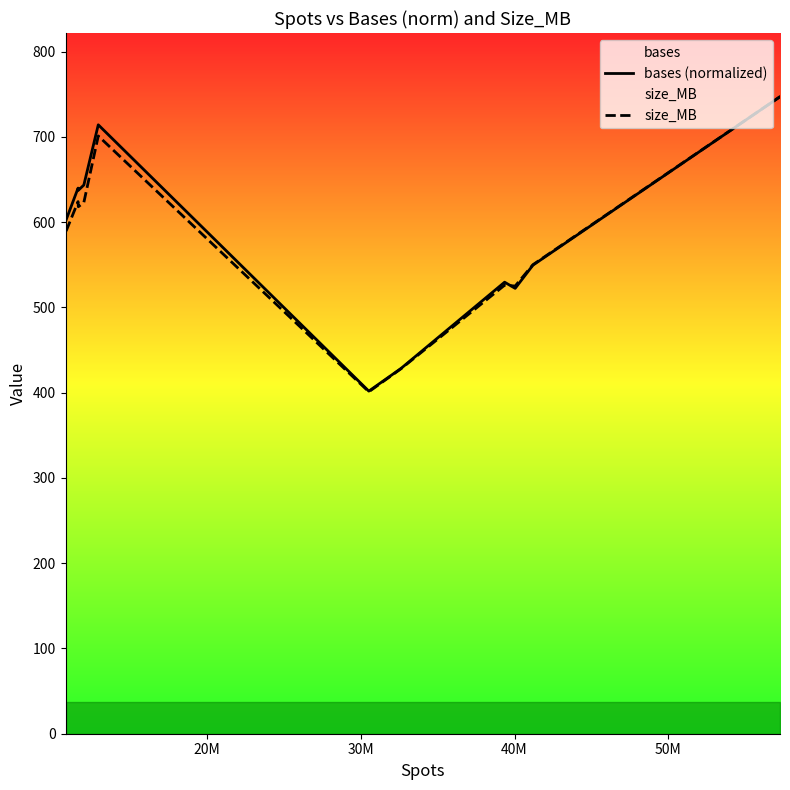

What is the lowest value of the bases (normalized) series?

401.8